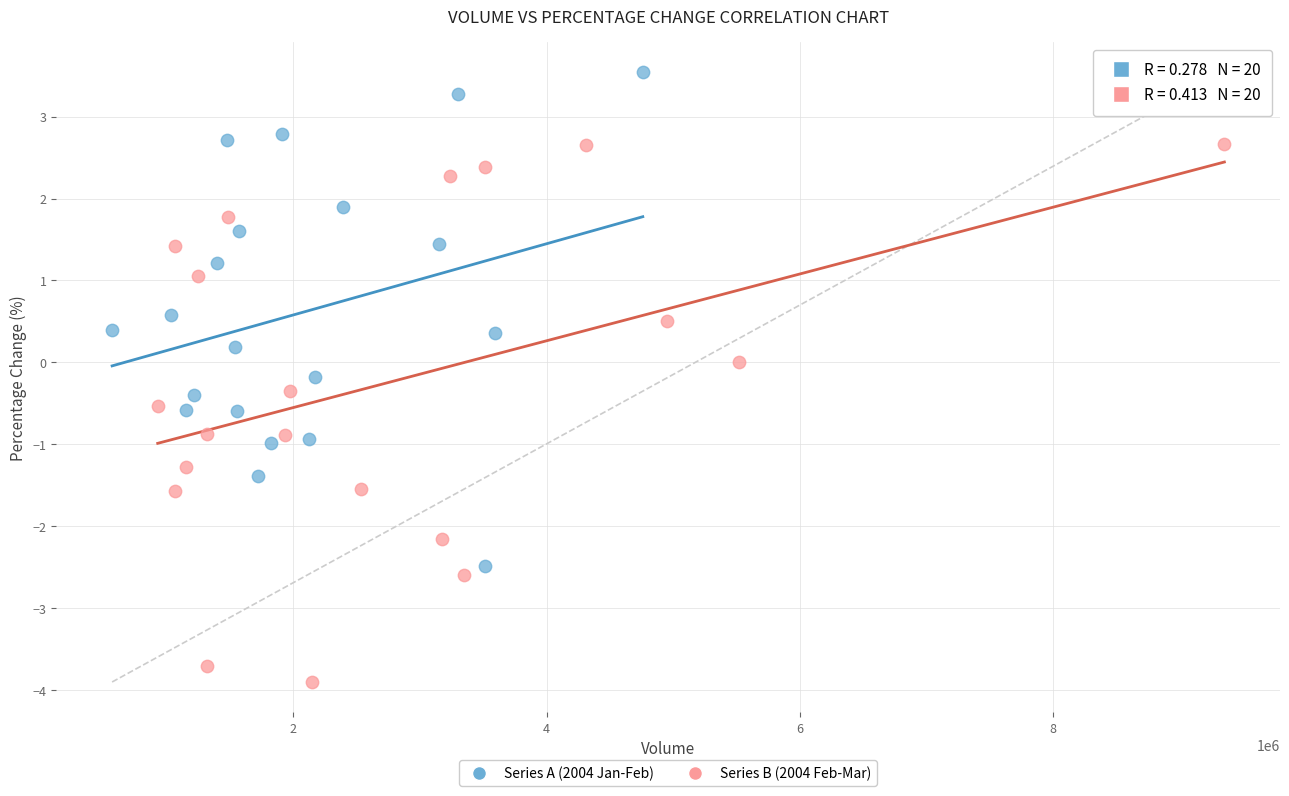

Which series reaches the minimum Y coordinate?

Series B (2004 Feb-Mar)